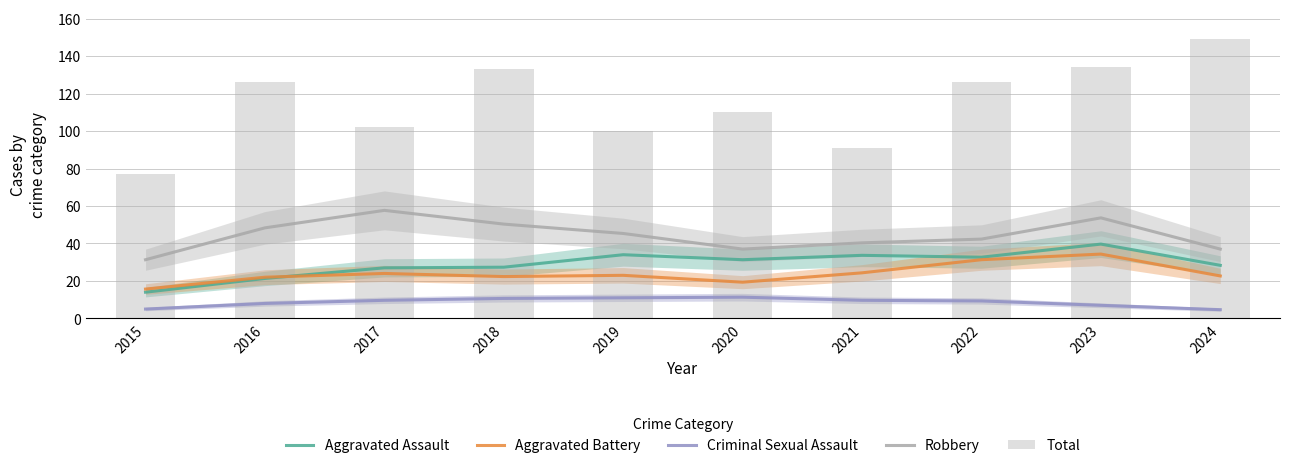

How many distinct data groups are displayed?

5